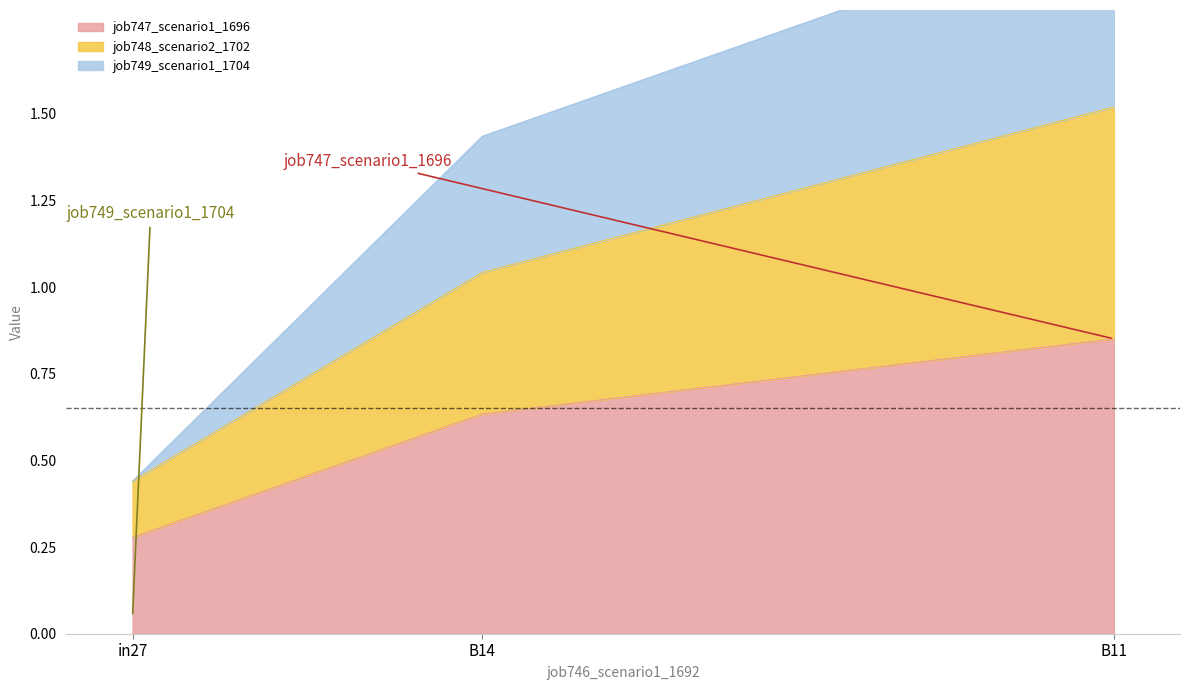

List the labels in order of job747_scenario1_1696 value, smallest first.

in27, B14, B11